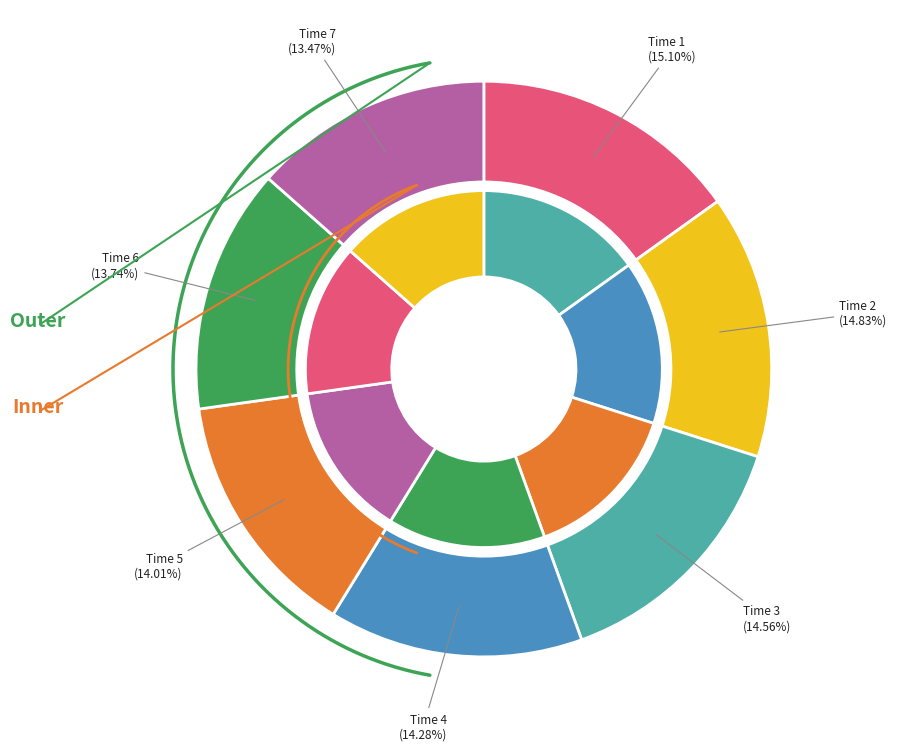

To the nearest percent, what portion does 5 represent?

14%